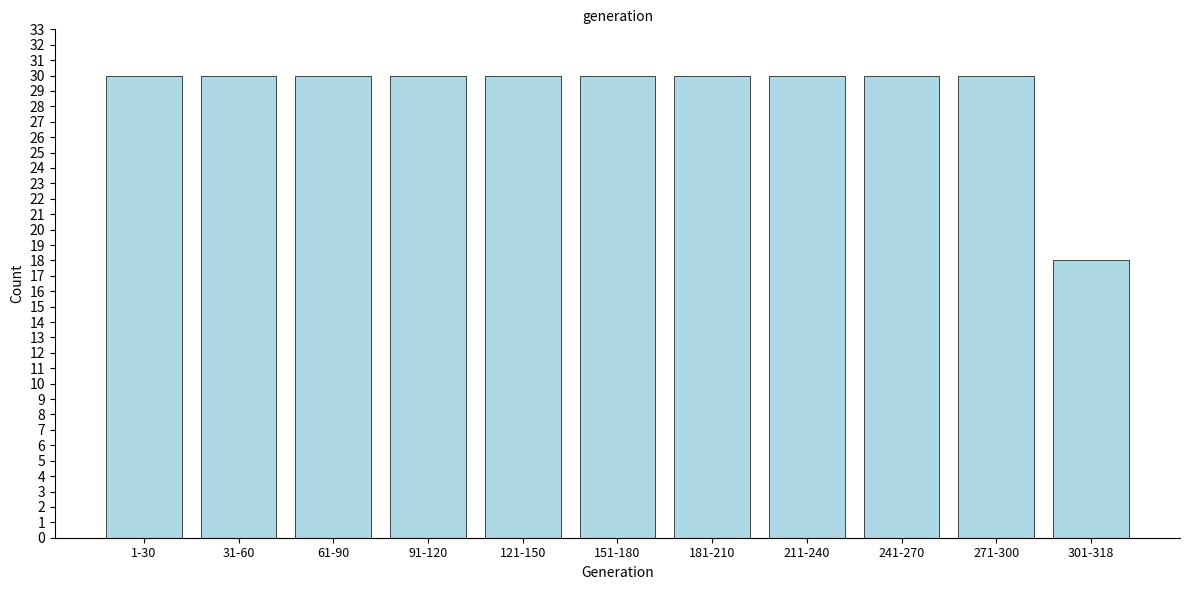

Reading left to right, extract all data points from this chart.

30	30	30	30	30	30	30	30	30	30	18